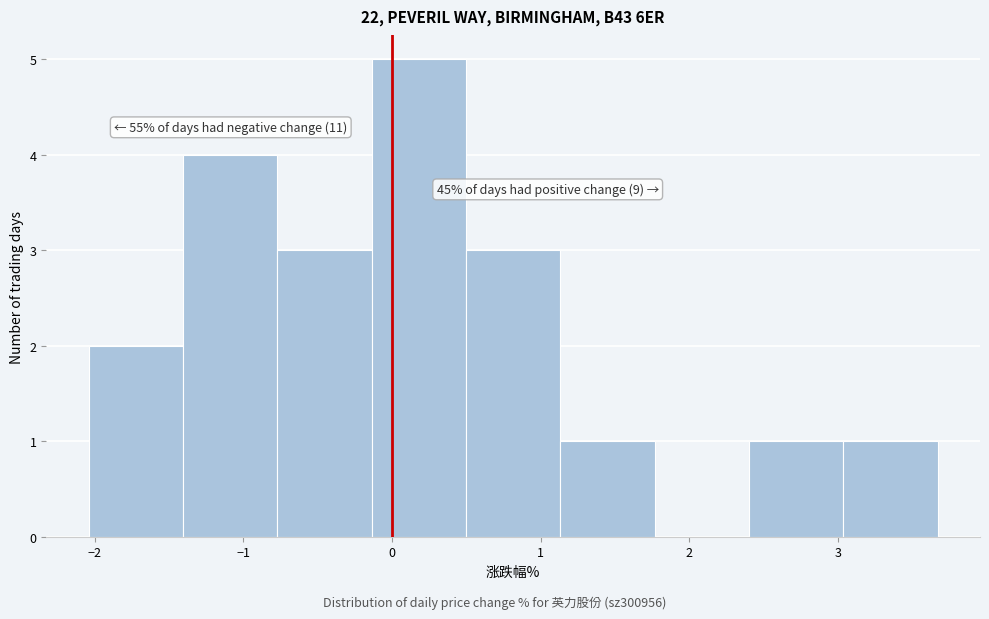

Which range on the x-axis has the tallest bar?

-0.1 to 0.5